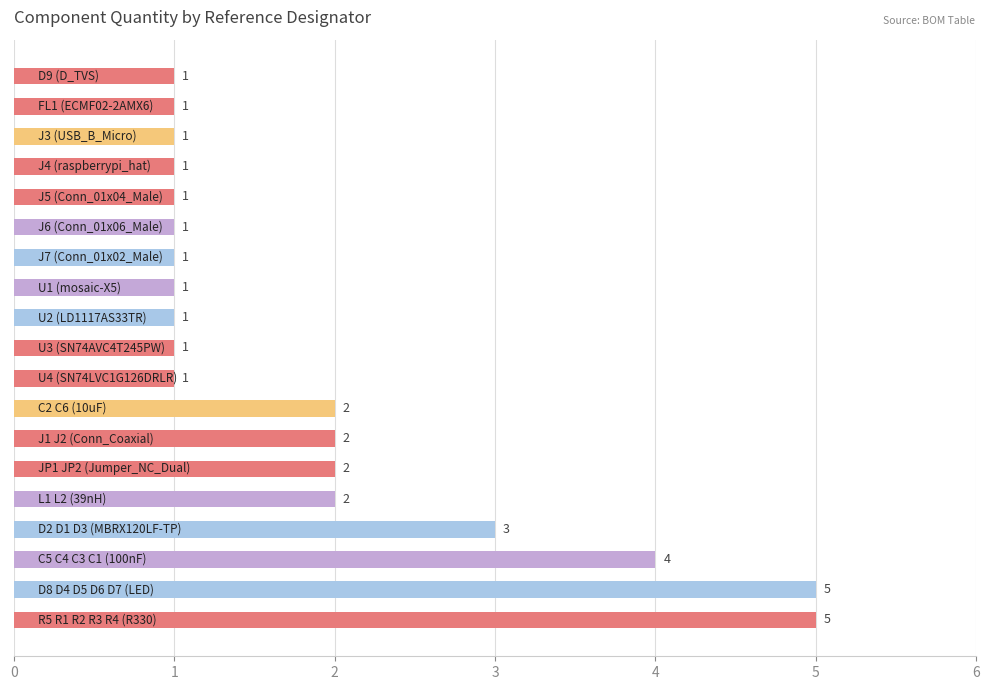

Count the values in the range 1 to 2.

15